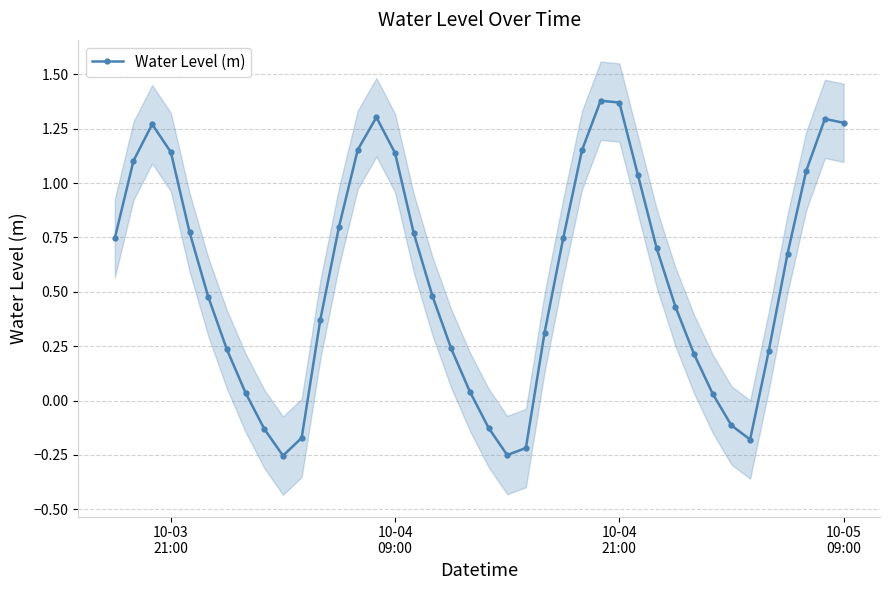

In Water Level (m), how many points are lower than both neighbors (excluding endpoints)?

3